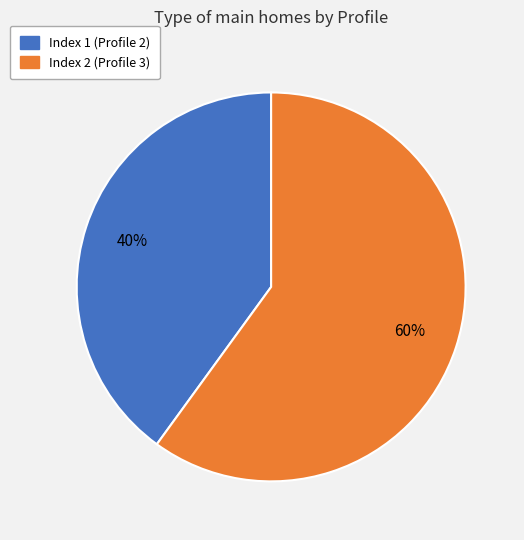

Is there a majority slice in this chart?

Yes